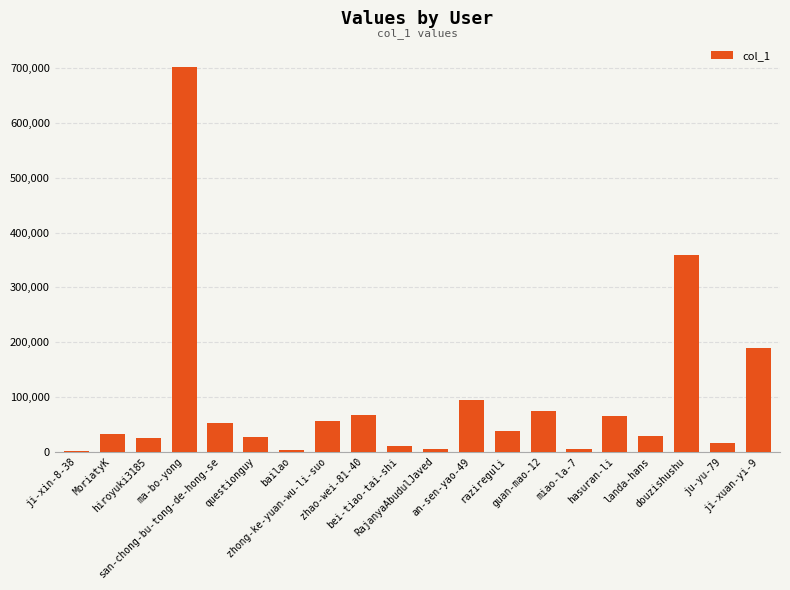

At which label is the value closest to 351248?

douzishushu